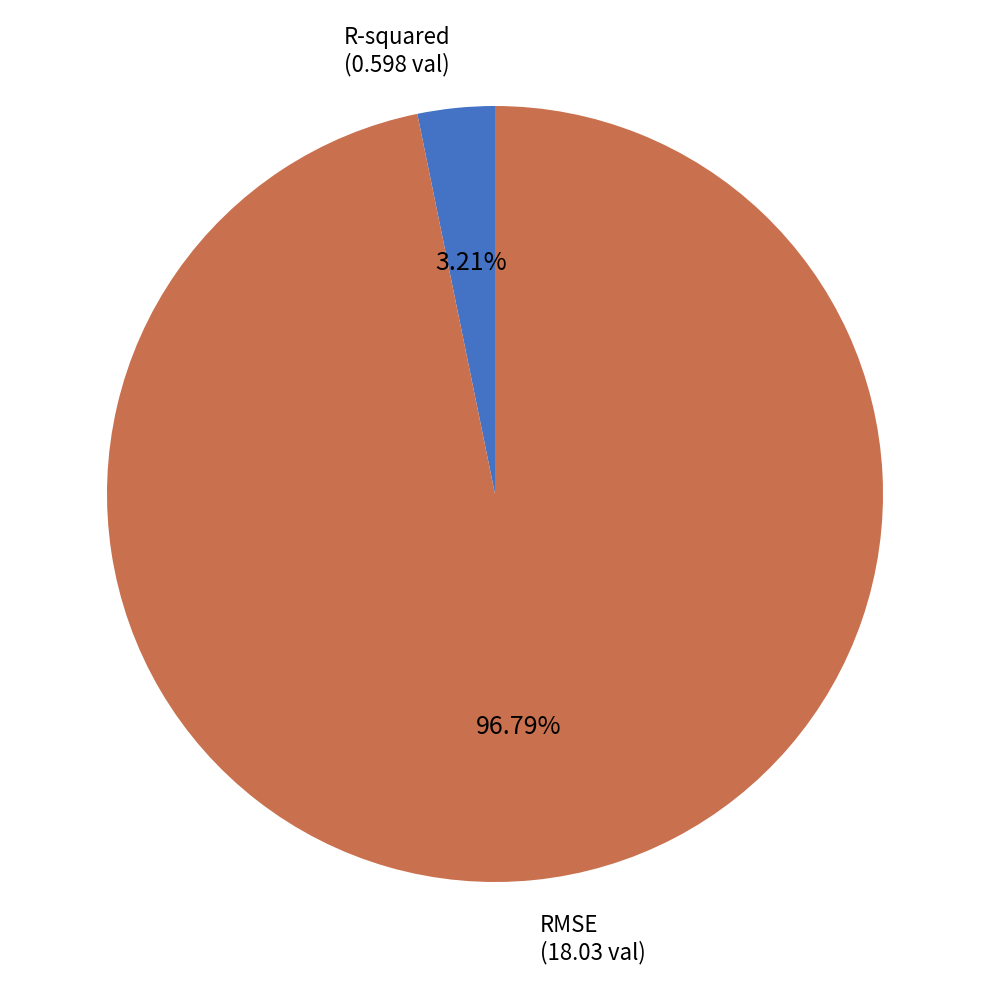

Which category has the biggest portion of the pie?

RMSE